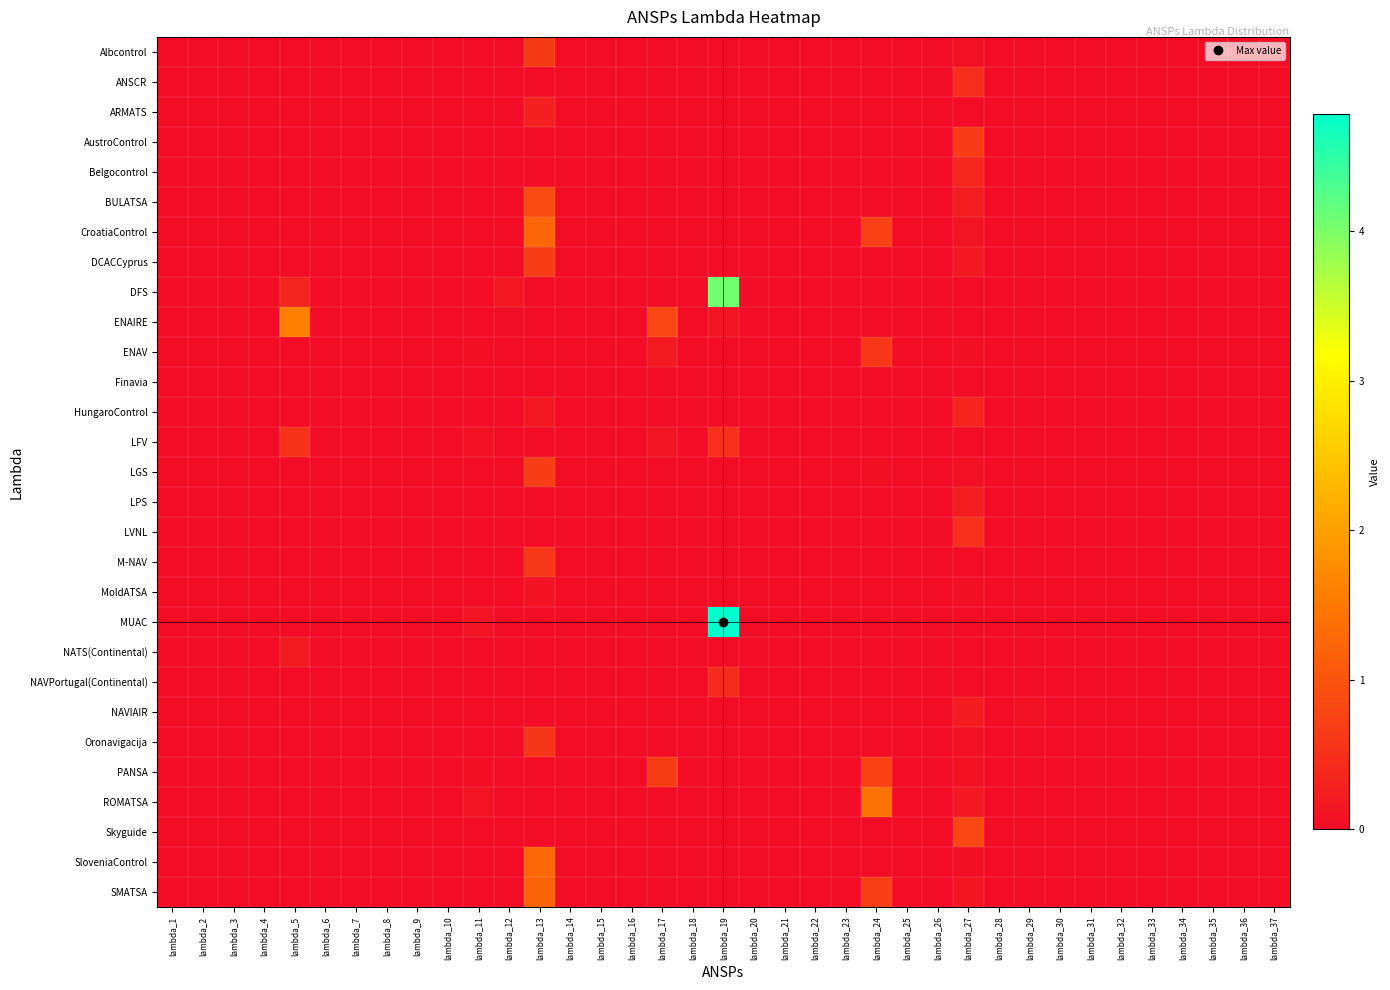

At which category does the chart reach its peak across all series?

lambda_19